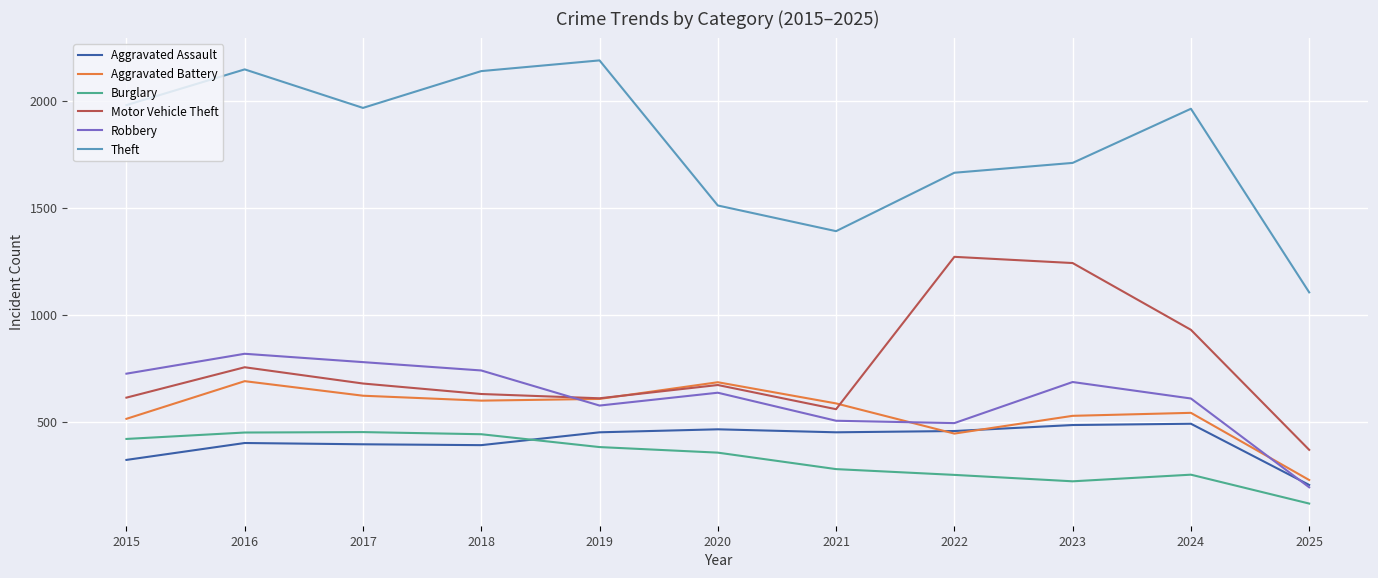

After their last crossing, which series has the higher values: Aggravated Battery or Motor Vehicle Theft?

Motor Vehicle Theft